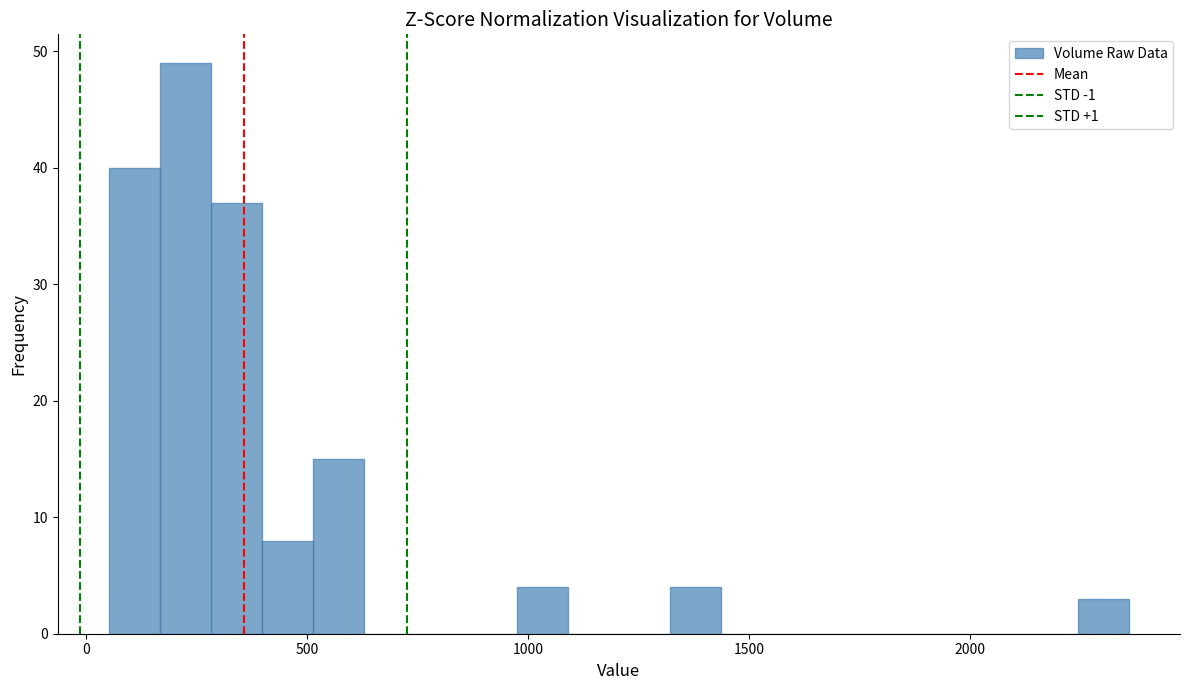

Read against the x-axis, roughly where is the centre of the tallest bar?

200